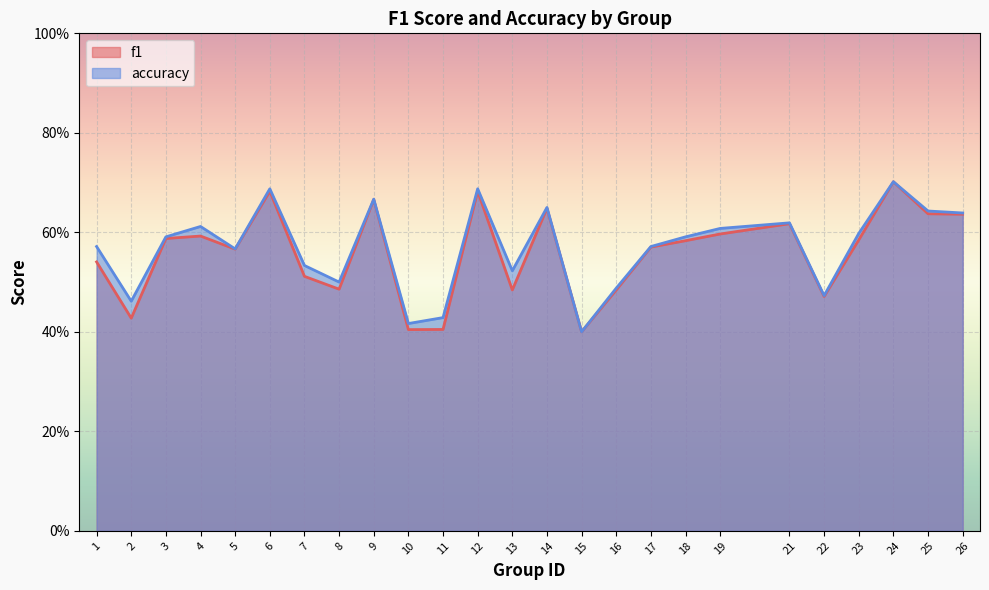

True or false: accuracy and f1 cross at least once.

False